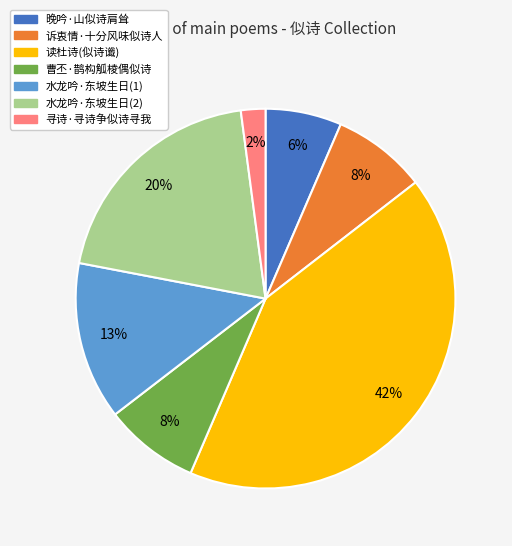

Which has a higher value, 水龙吟·东坡生日(1) or 读杜诗(似诗谶)?

读杜诗(似诗谶)